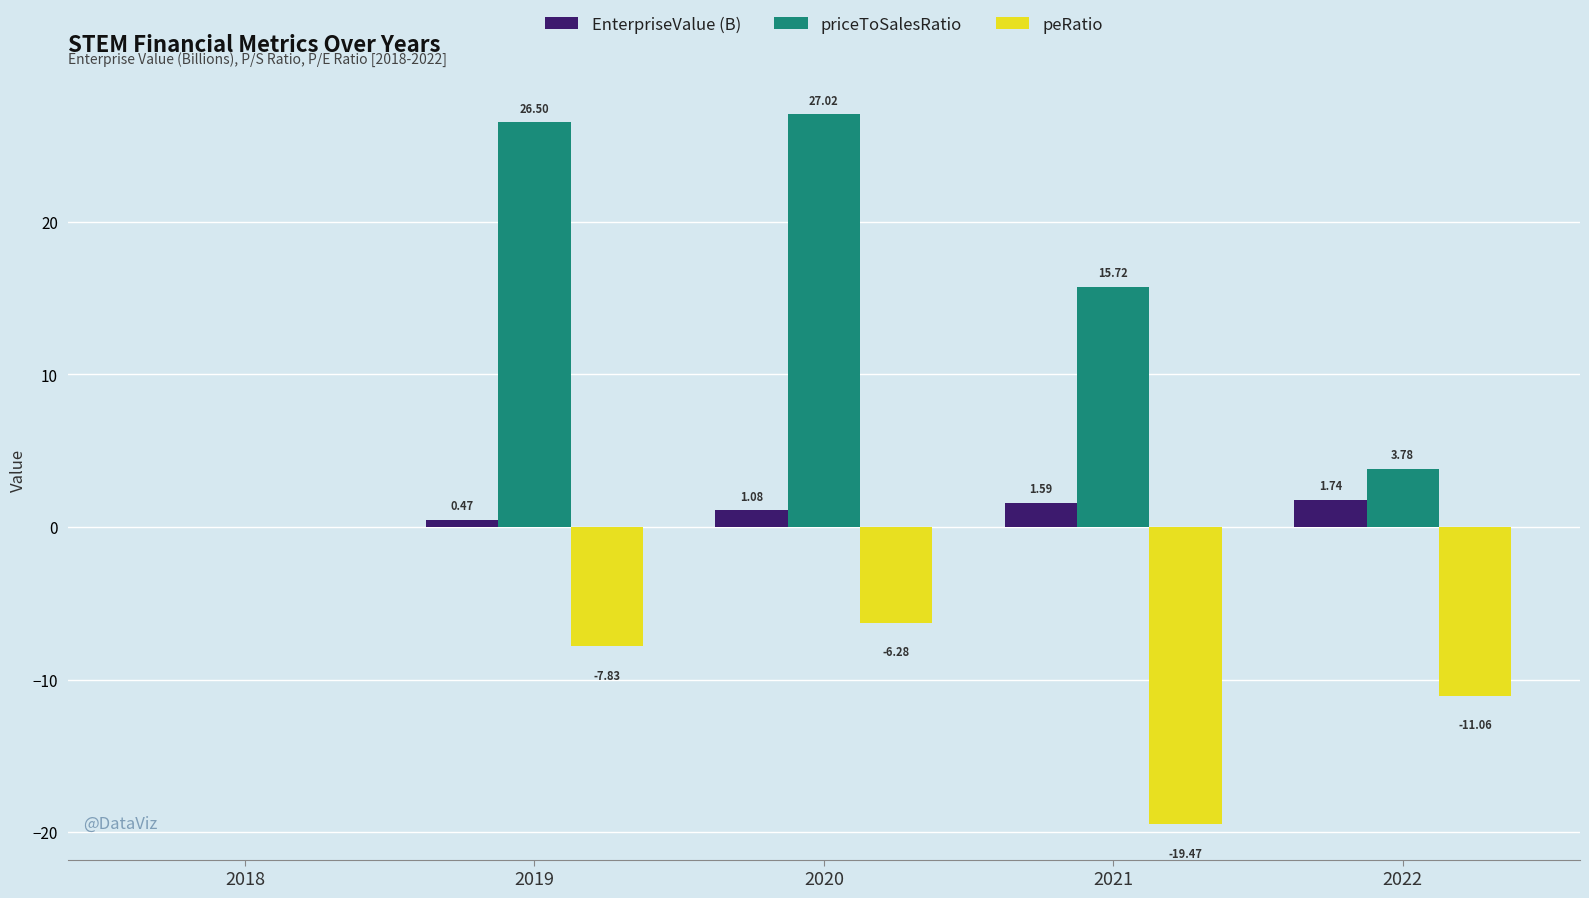

Which series changed the most between 2018 and 2019?

priceToSalesRatio